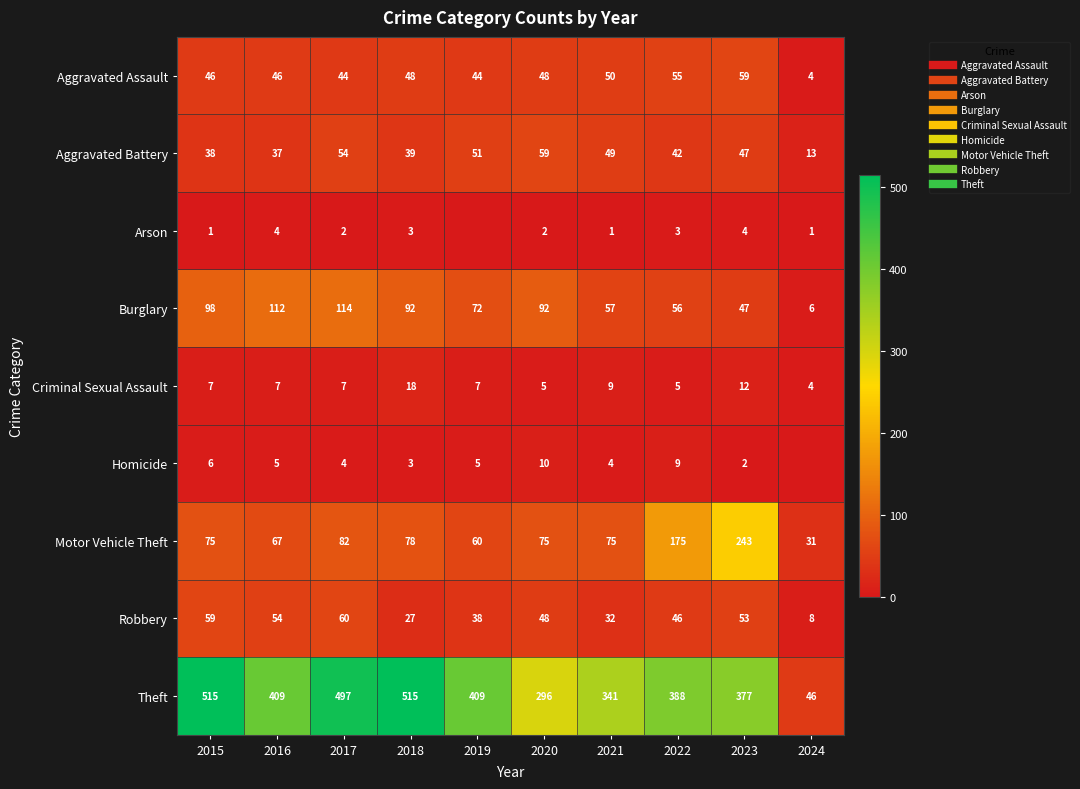

Count the number of data series in this chart.

9